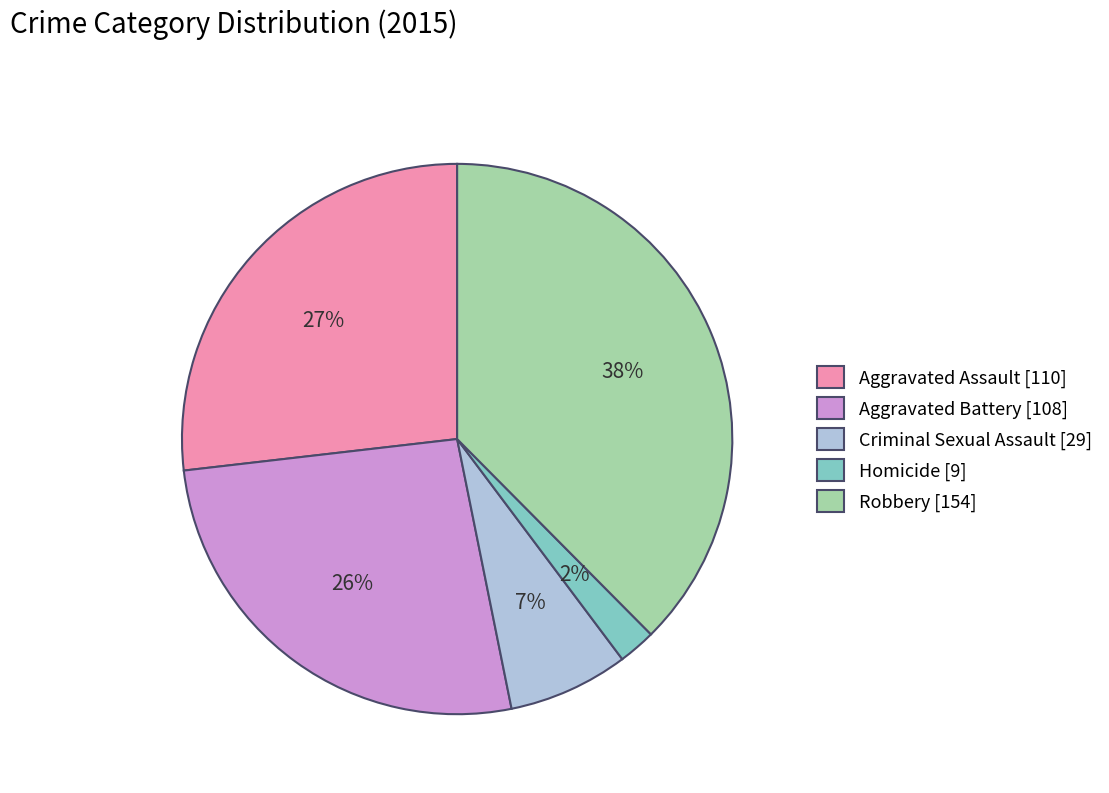

Between Homicide [9] and Robbery [154], which is larger?

Robbery [154]